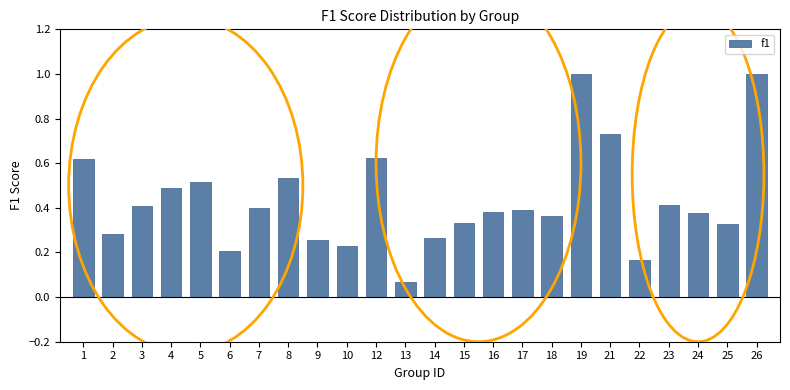

What is the difference between the maximum and minimum values?

0.9